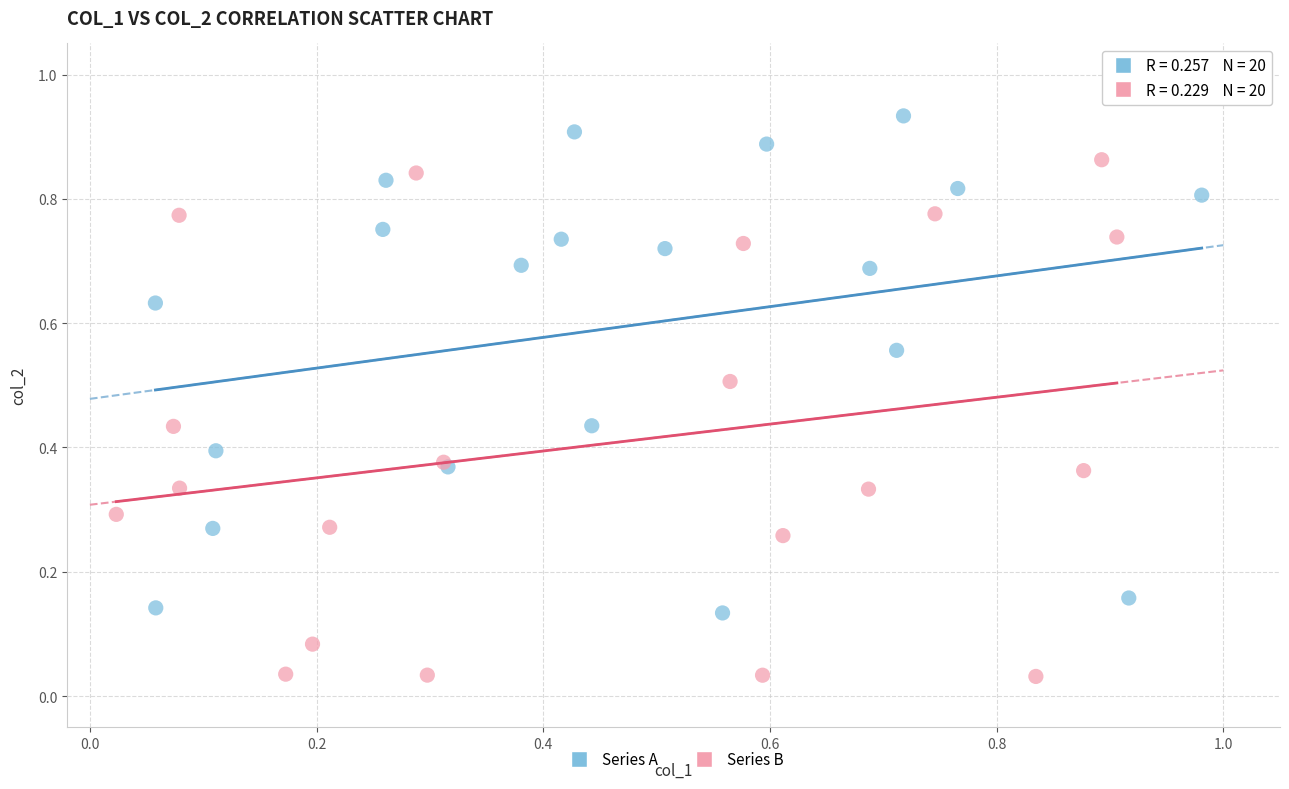

Which series reaches the maximum Y coordinate?

Series A